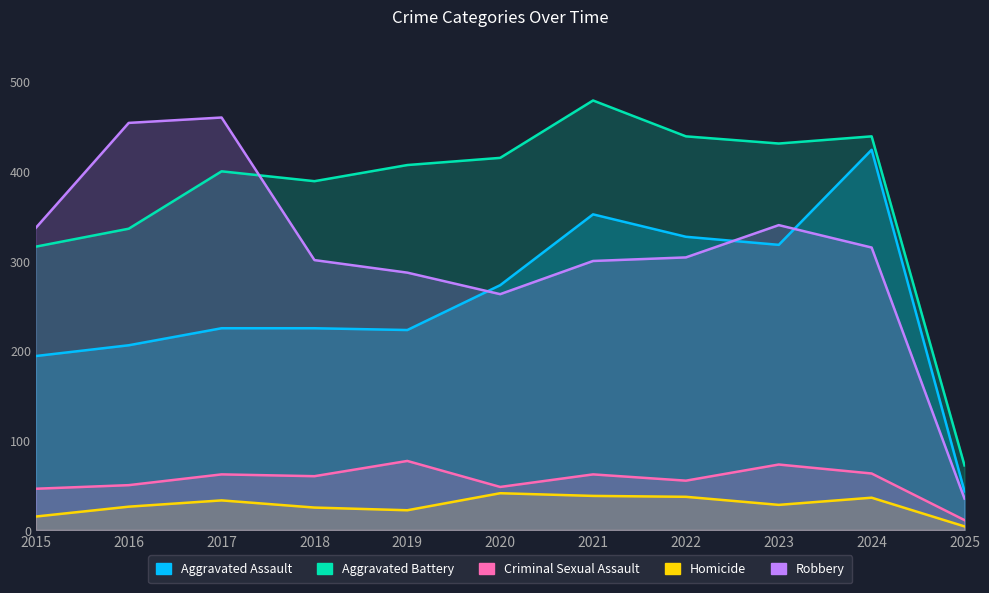

What is the difference between the highest and lowest values at 2025?

68